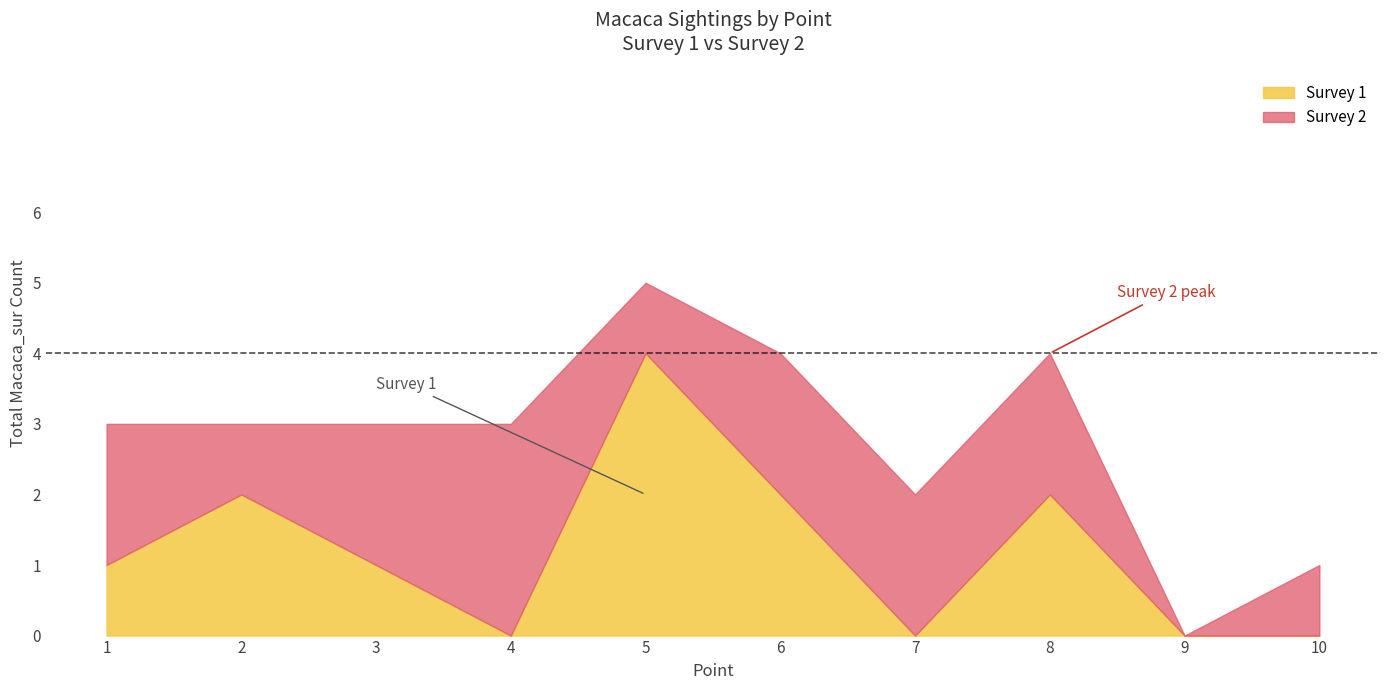

Rank the series by their average value, from lowest to highest.

Survey 1 Macaca_sur, Survey 2 Macaca_sur